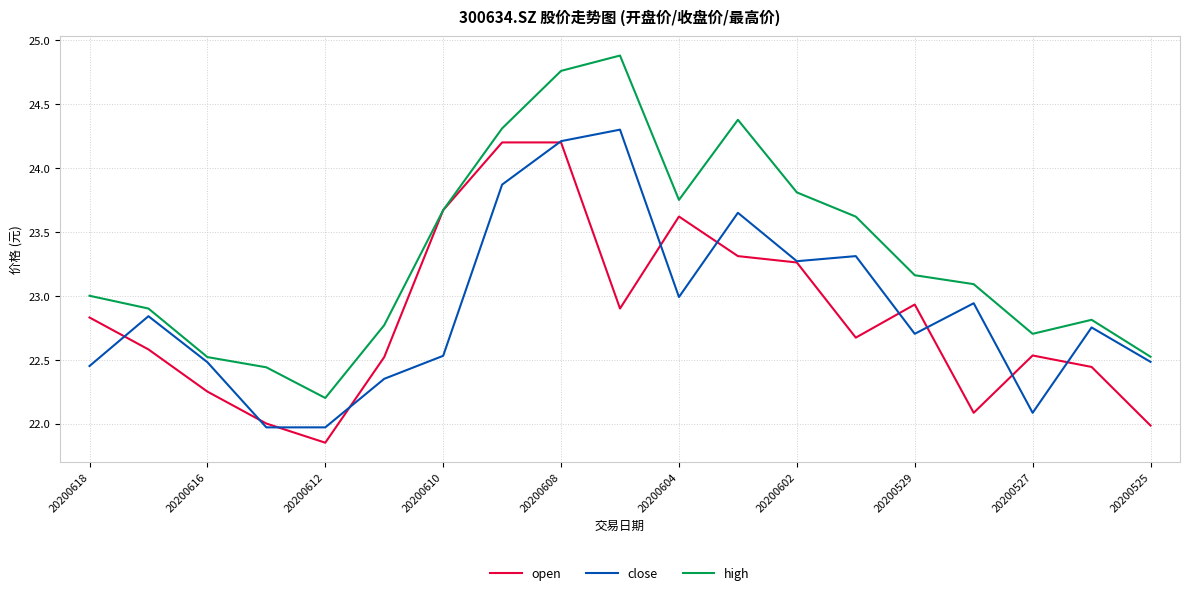

Which series has the widest spread of values?

high